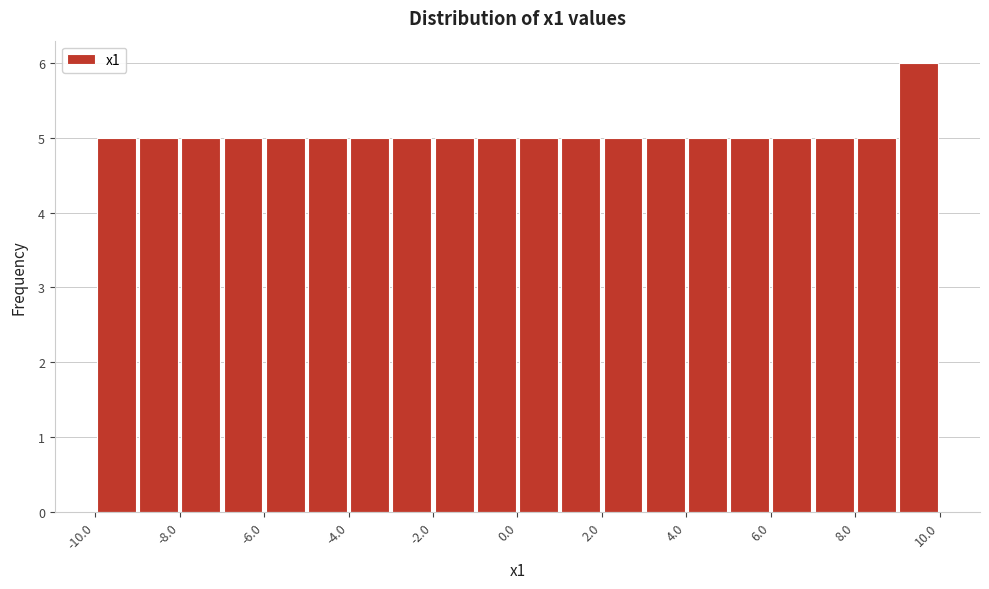

Reading left to right, transcribe this chart: for each bar, give the range it covers on the x-axis and its height. The values are not printed on the chart, so give them approximately, as read against the axis.

-10 to -9: 5
-9 to -8: 5
-8 to -7: 5
-7 to -6: 5
-6 to -5: 5
-5 to -4: 5
-4 to -3: 5
-3 to -2: 5
-2 to -1: 5
-1 to 0: 5
0 to 1: 5
1 to 2: 5
2 to 3: 5
3 to 4: 5
4 to 5: 5
5 to 6: 5
6 to 7: 5
7 to 8: 5
8 to 9: 5
9 to 10: 6